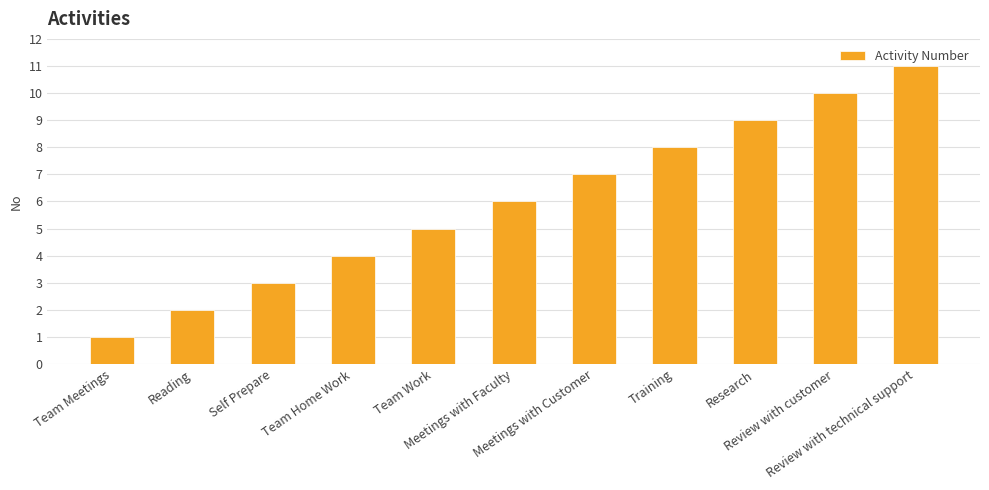

What is the label of the 11th bar from the left?

Review with technical support